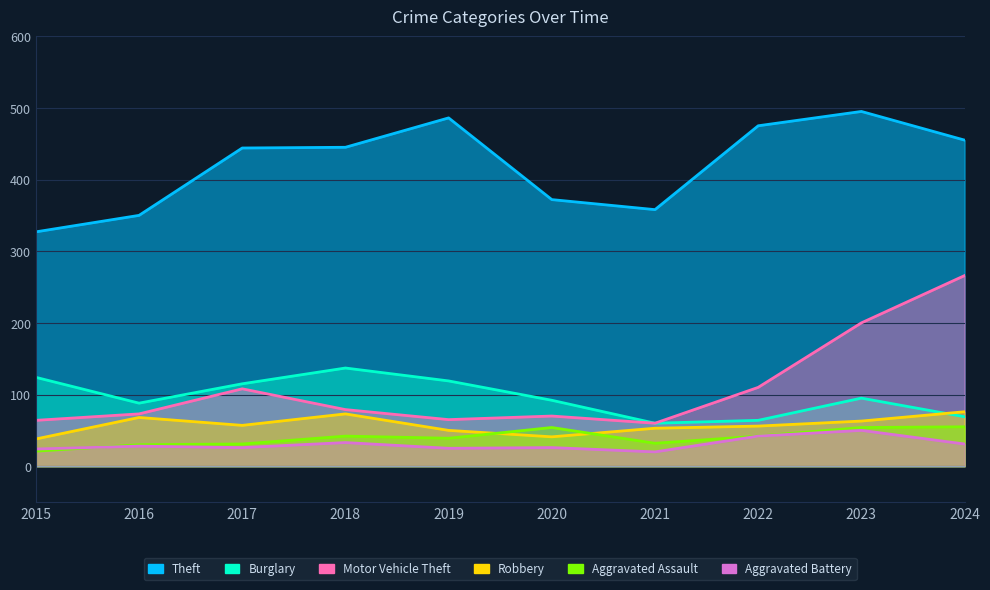

What is the difference between the maximum and minimum values in the Theft series?

168